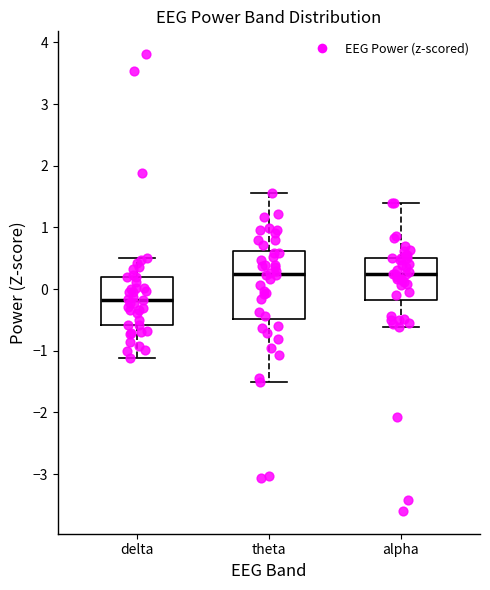

Reading left to right, transcribe this box plot: for each box, give where its median line is, the range the box spans, and where its two whiskers end, as read against the y-axis. The values are not printed on the chart, so give them approximately, as read against the axis.

delta: median -0.2, box -0.6 to 0.2, whiskers -1.1 to 0.5
theta: median 0.2, box -0.5 to 0.6, whiskers -1.5 to 1.6
alpha: median 0.2, box -0.2 to 0.5, whiskers -0.6 to 1.4